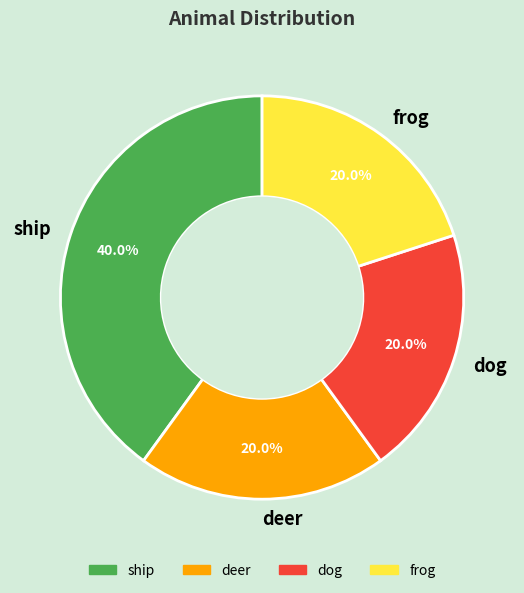

What is the ratio of the value at dog to the value at ship?

0.5